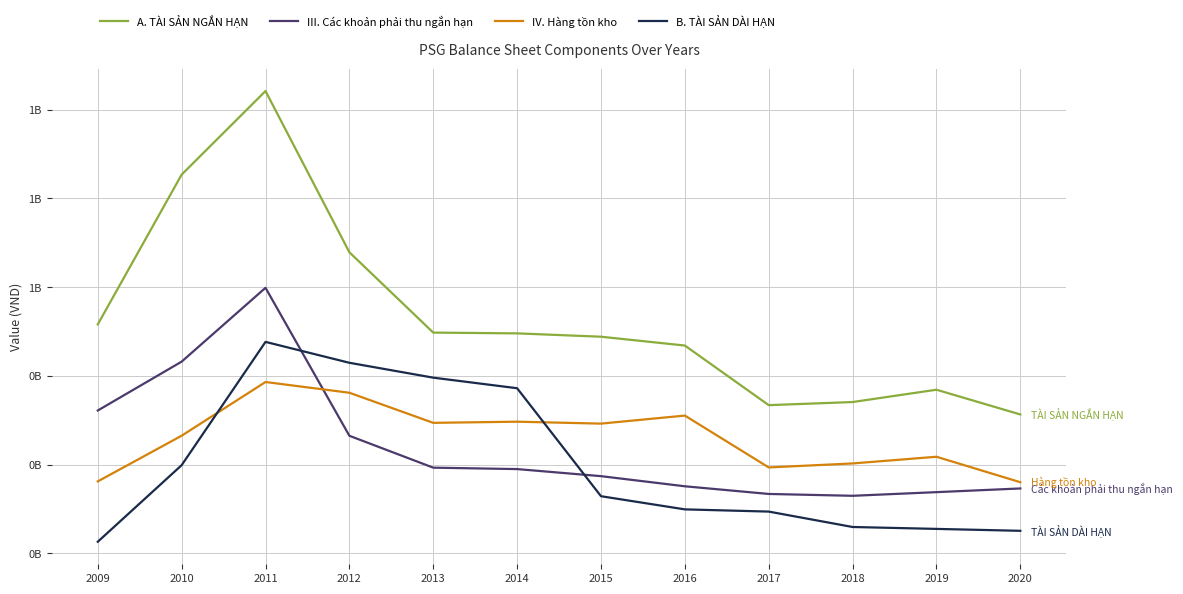

True or false: B. TÀI SẢN DÀI HẠN and A. TÀI SẢN NGẮN HẠN intersect in this chart.

False